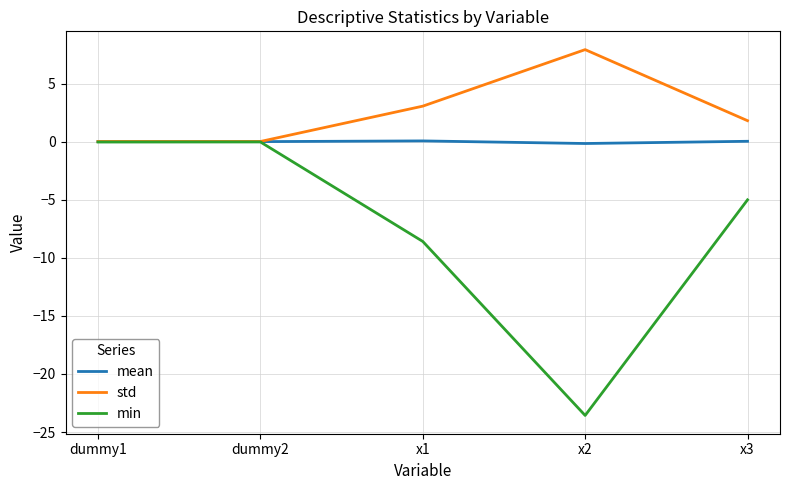

The mean series shows 0.0 at x3. True or false?

True